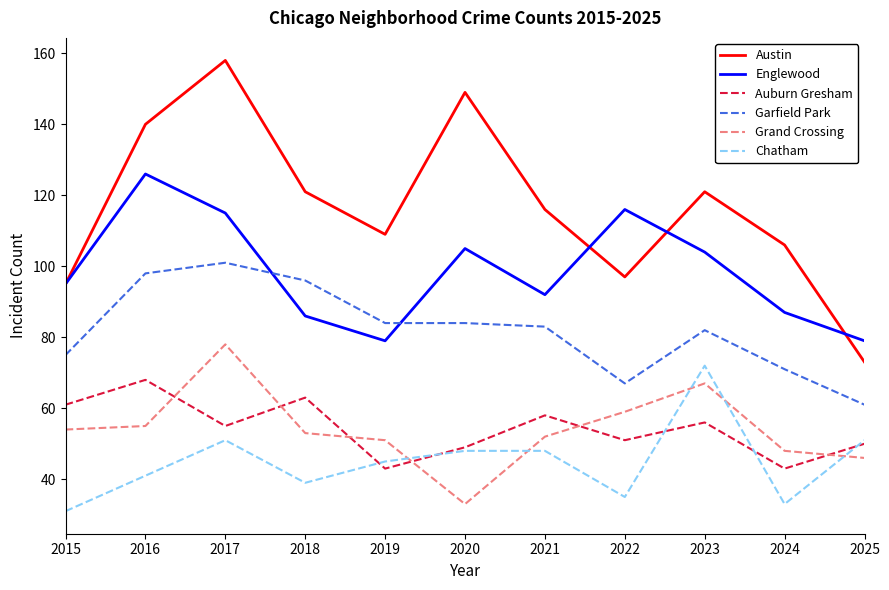

How many times do Auburn Gresham and Grand Crossing cross each other?

6